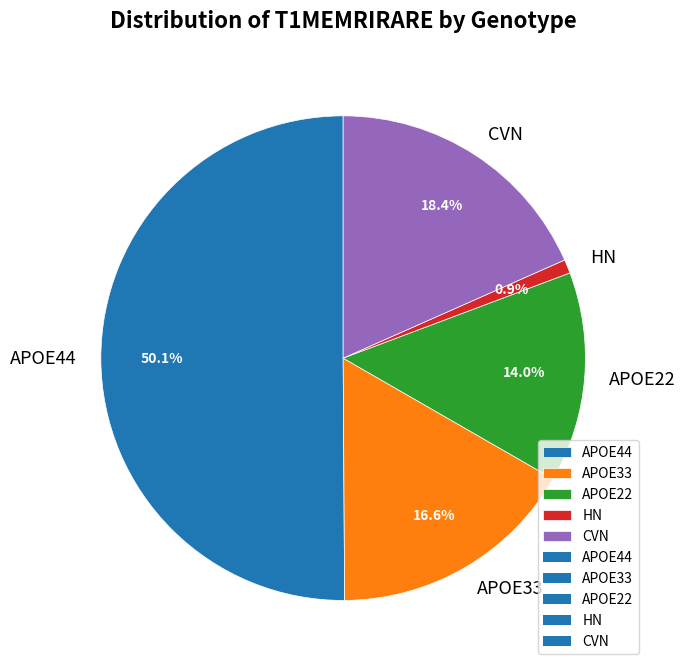

How many slices are in this pie chart?

5